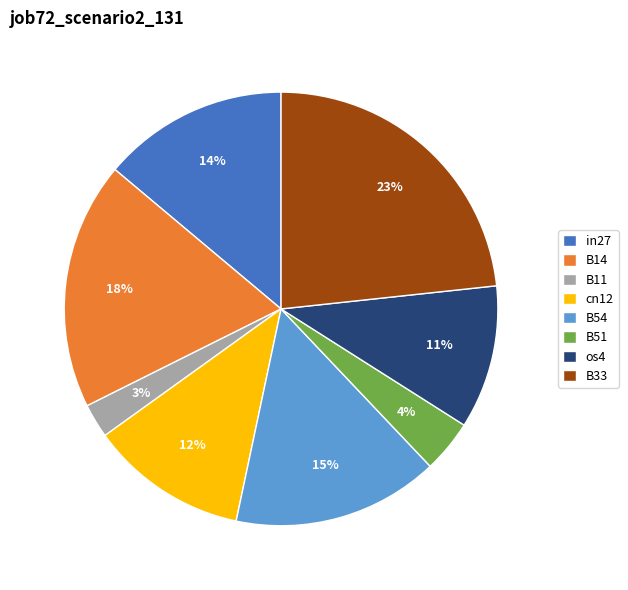

To the nearest percent, what is the difference between the in27 and B51 slice percentages?

10%